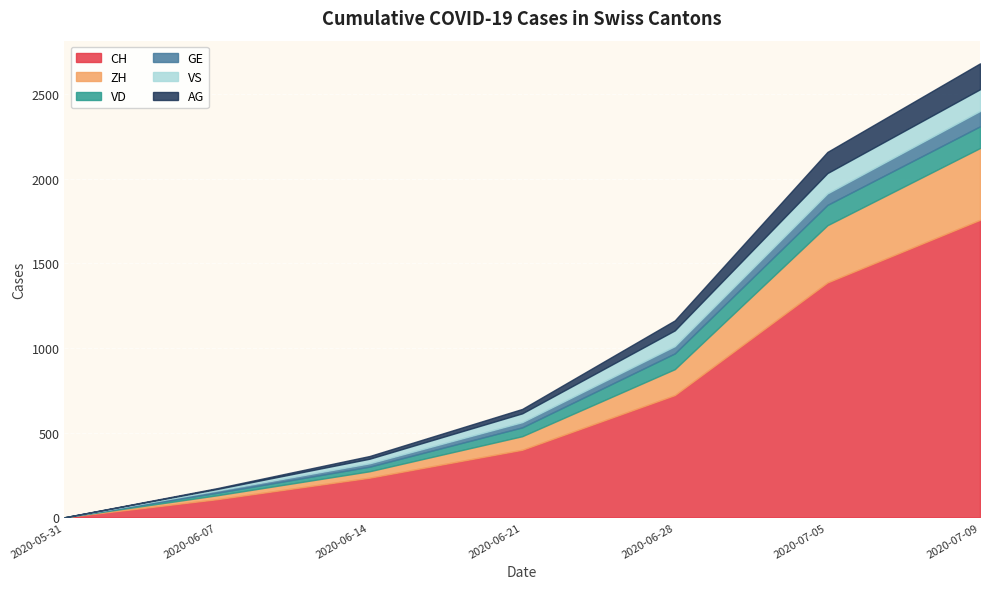

Read the AG value at 2020-07-05, to the nearest 5.

125